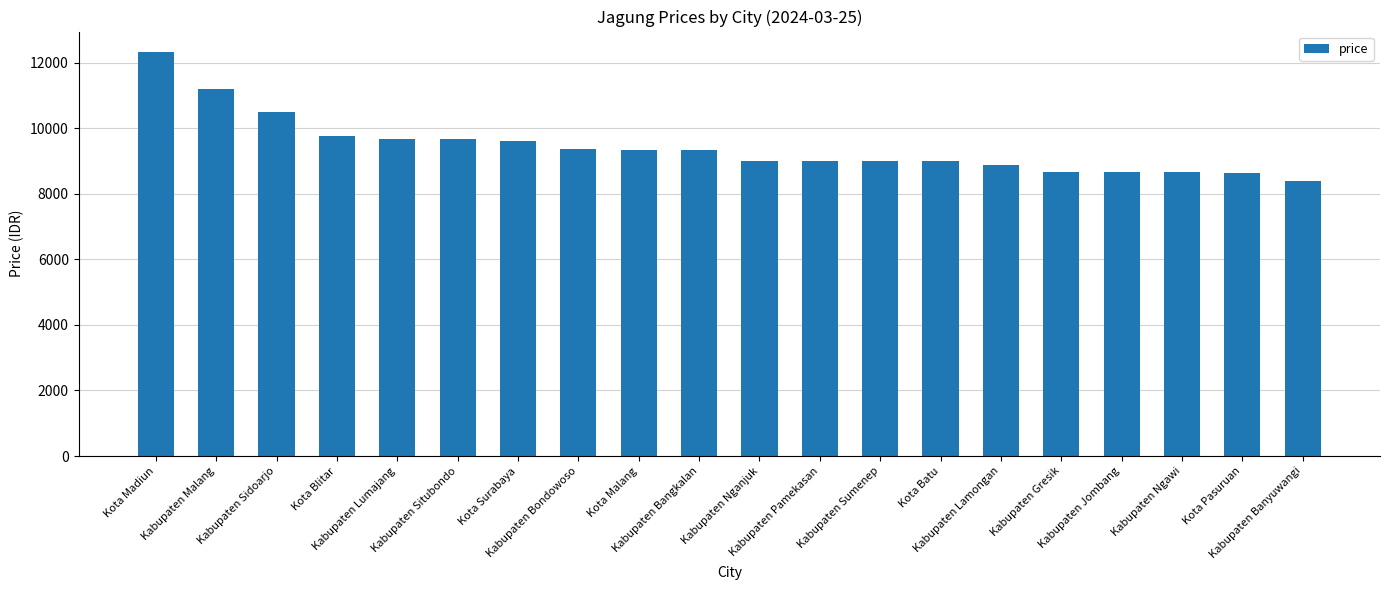

Which label corresponds to the smallest value in the chart?

Kabupaten Banyuwangi